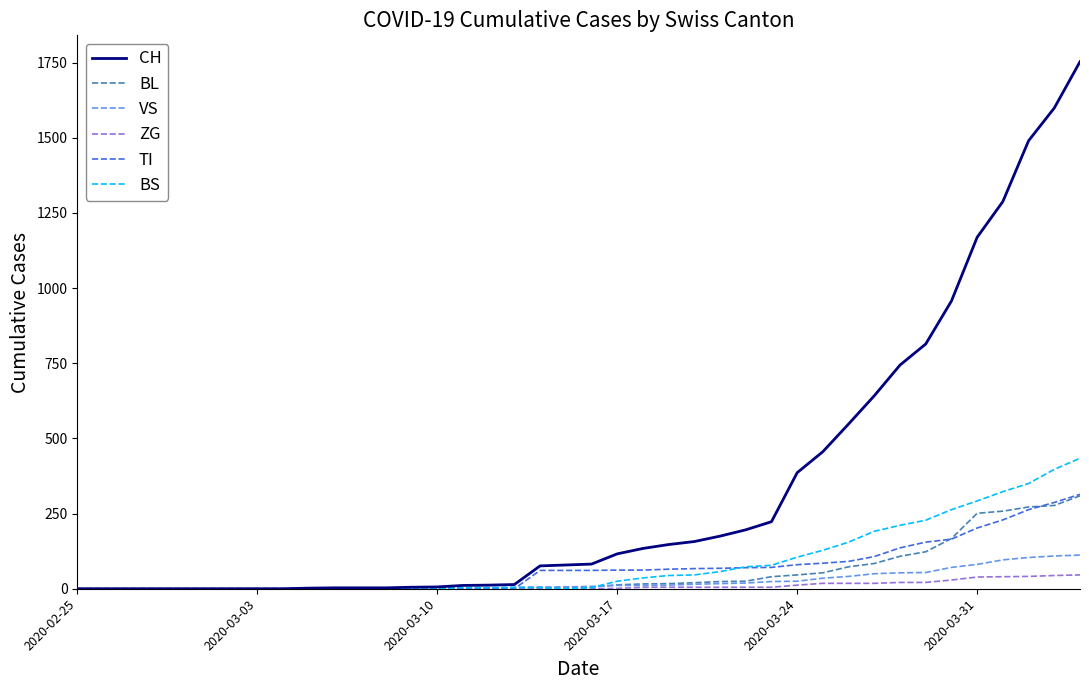

Which series has the widest spread of values?

CH